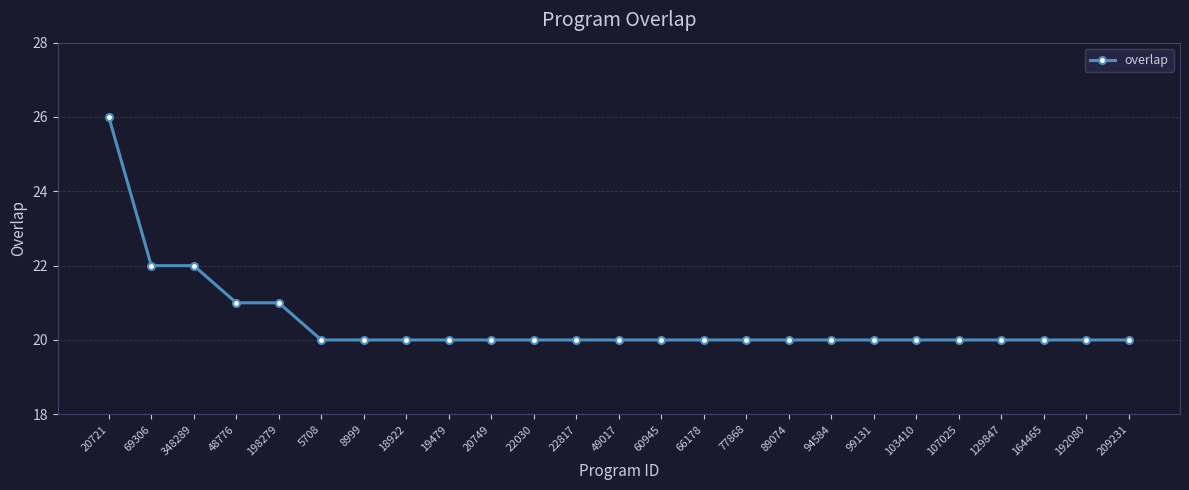

What is the smallest value displayed?

20